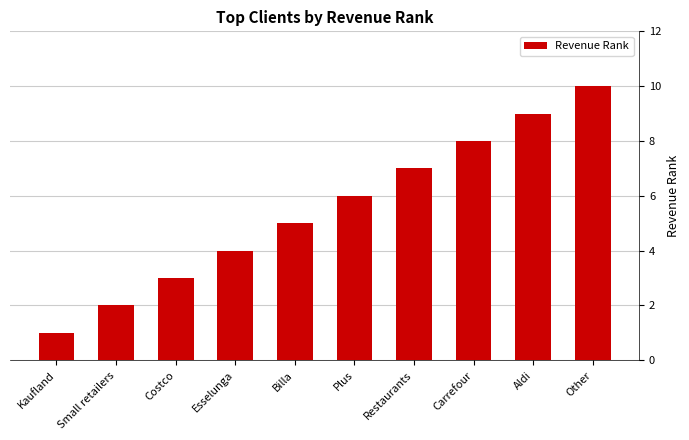

What is the difference between the second highest and minimum values?

8